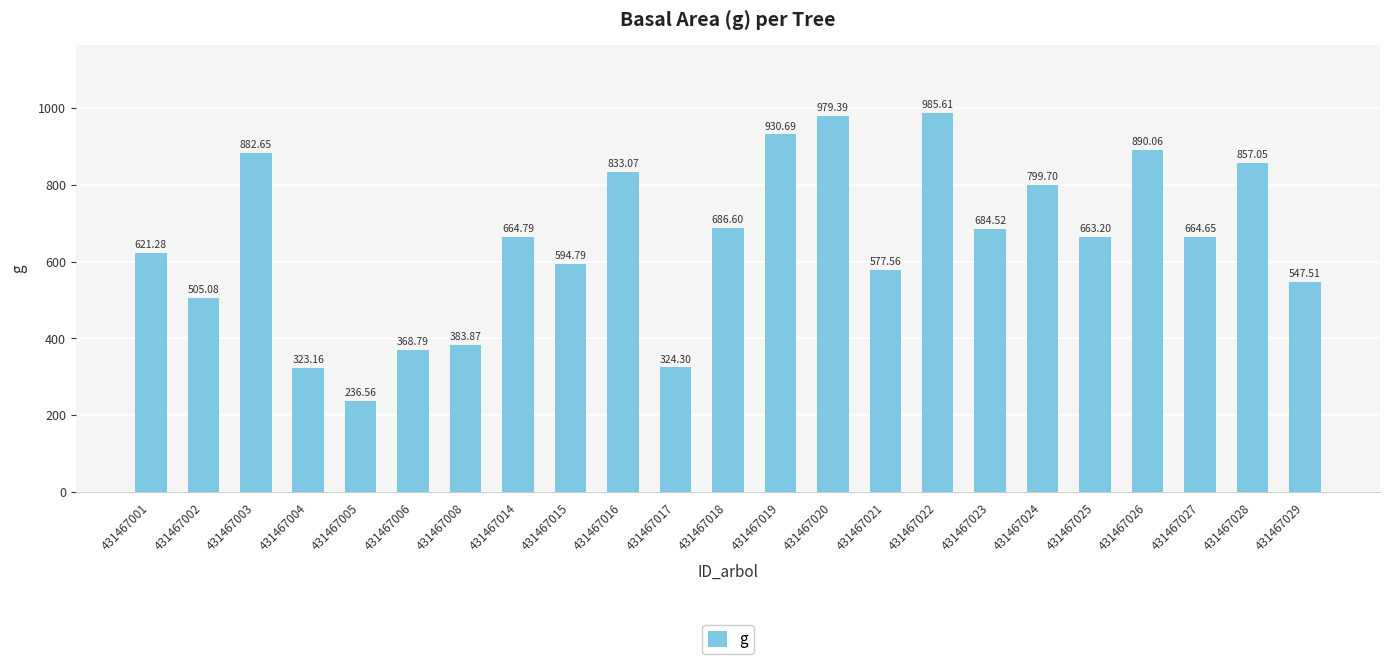

Which has a higher value, 431467028 or 431467003?

431467003